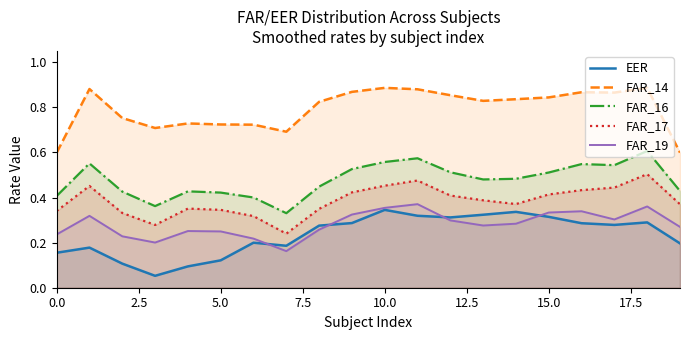

True or false: FAR_19 and FAR_17 intersect in this chart.

False